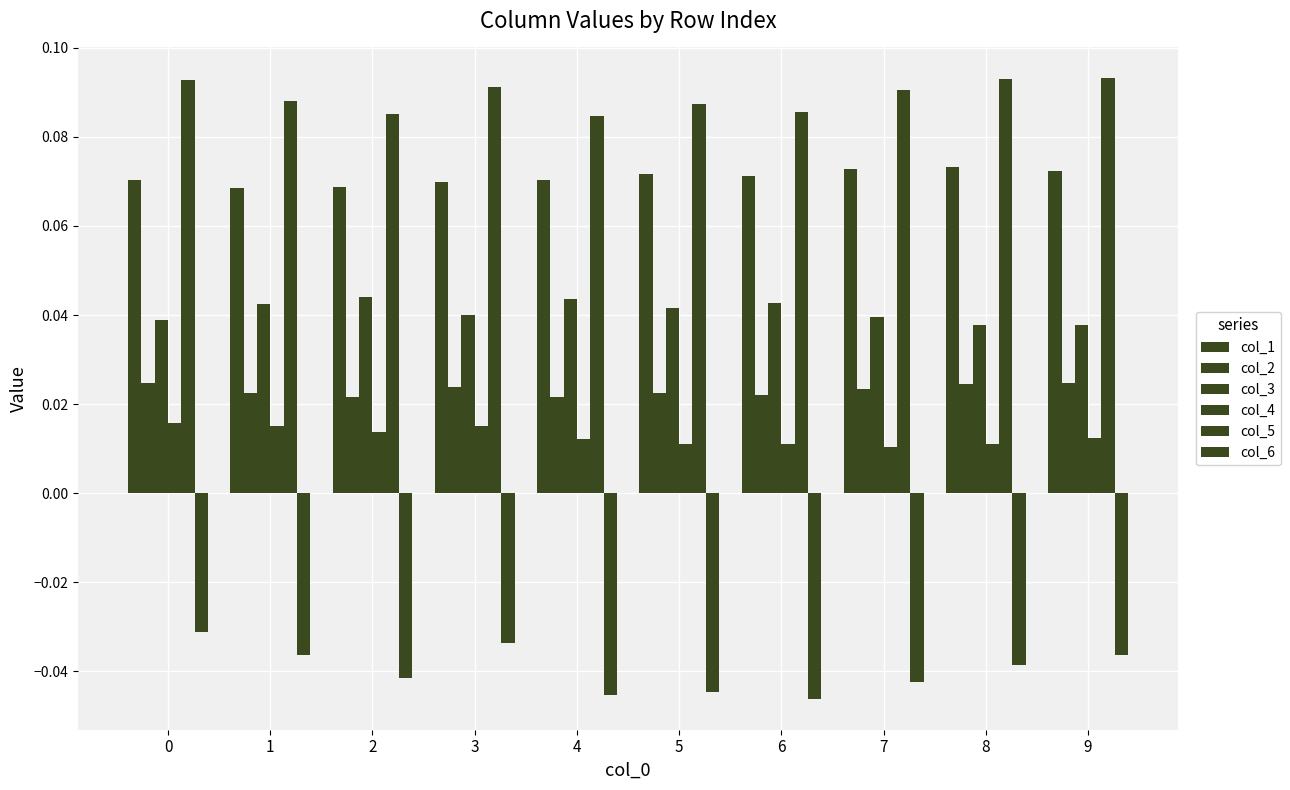

How many groups of bars are there?

10